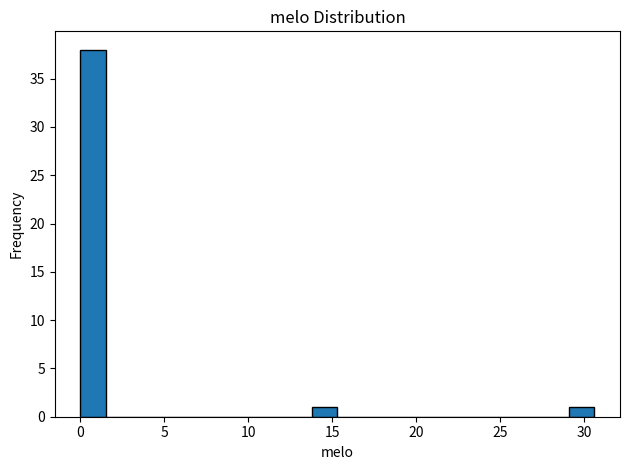

Read against the x-axis, roughly where is the centre of the tallest bar?

1.0